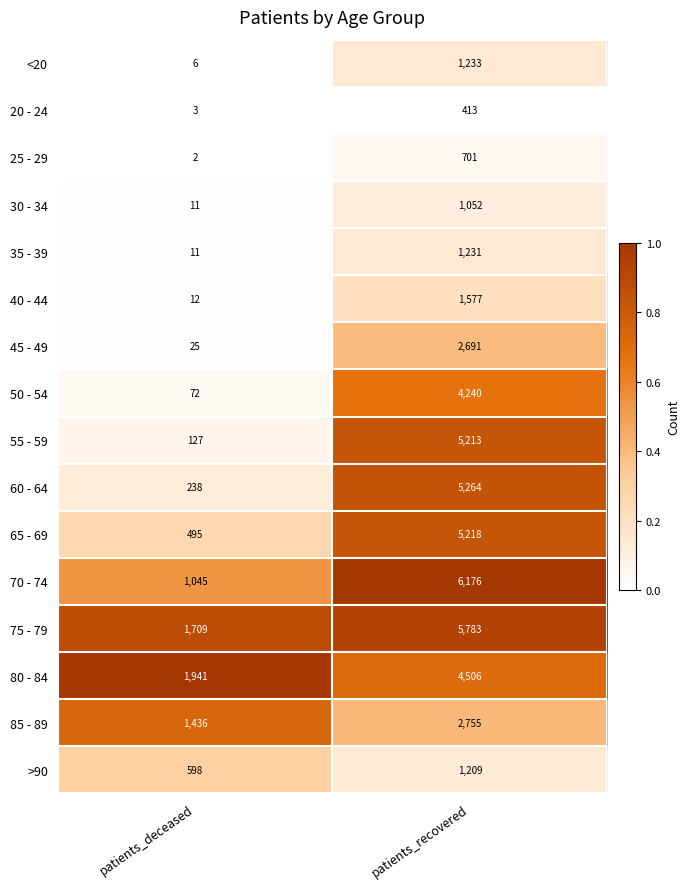

How many distinct data groups are displayed?

16